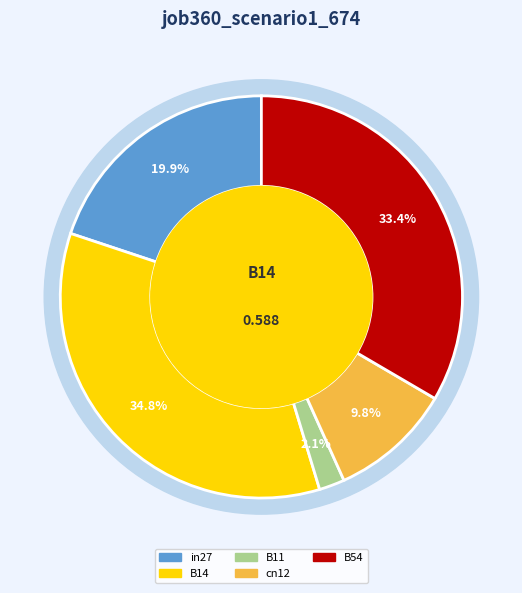

Combined, do B54 and cn12 account for over 50%?

No